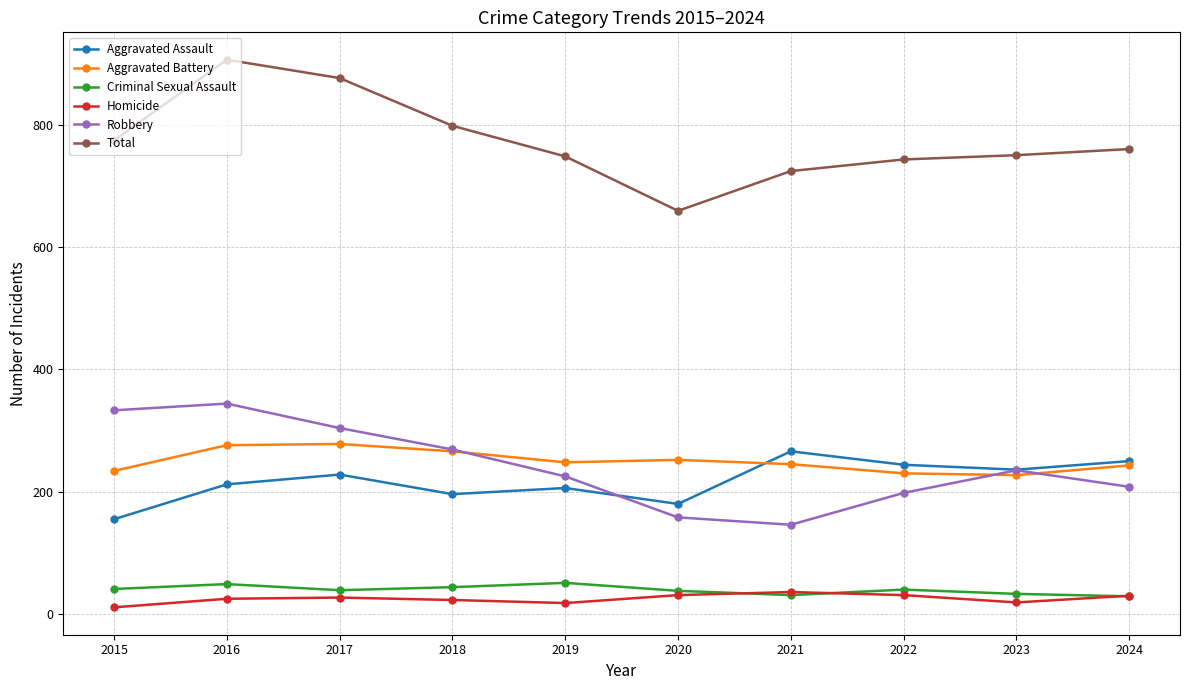

What is the approximate value of Homicide at 2022?

31